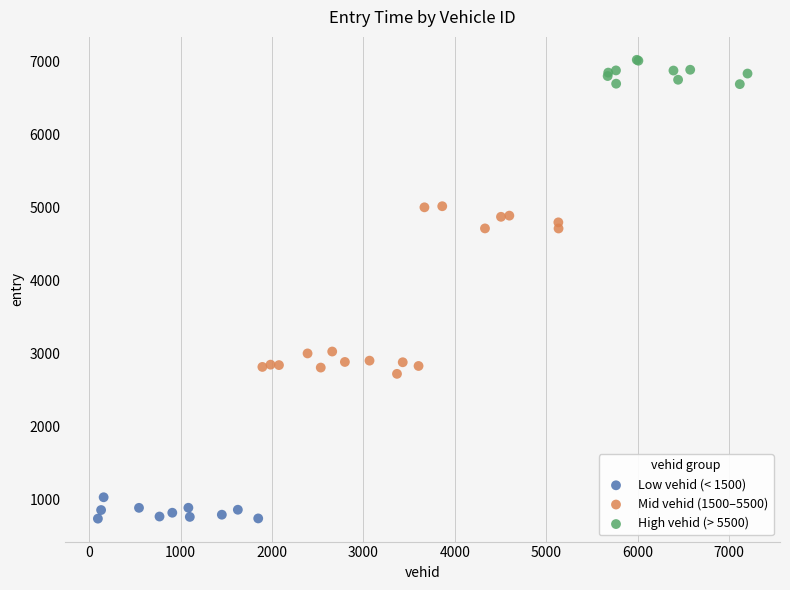

Which series has the widest spread of Y values?

Mid vehid (1500–5500)